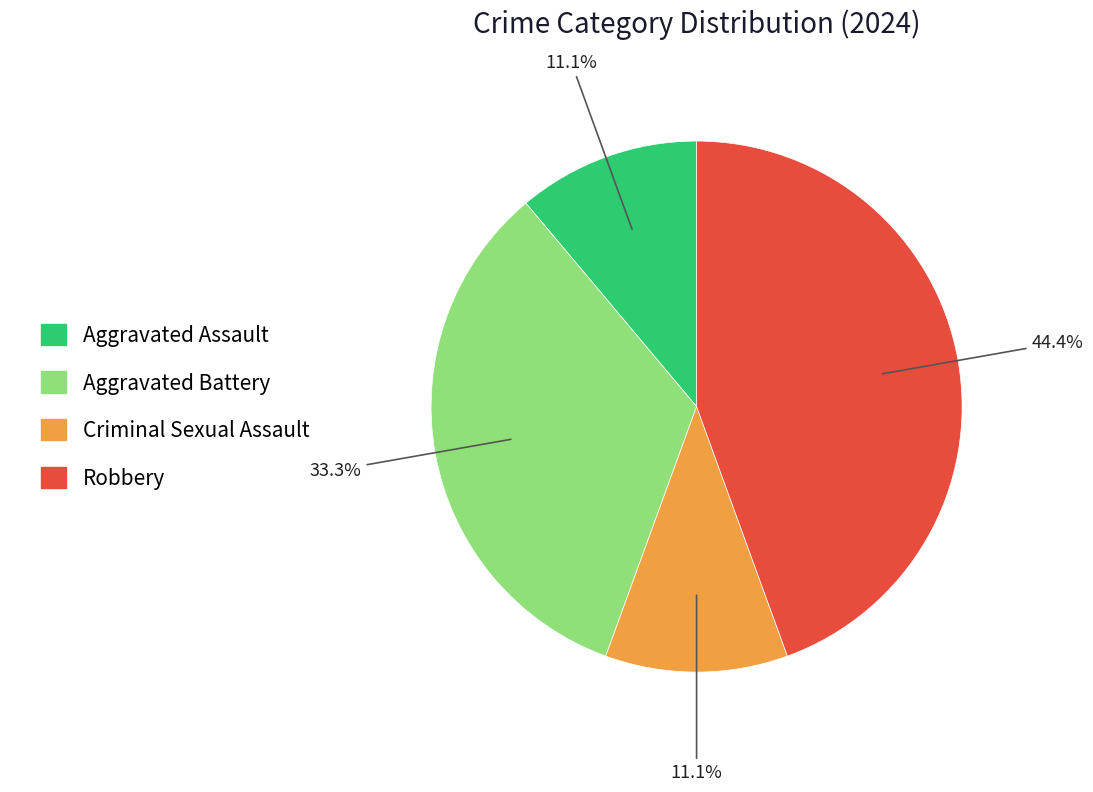

Is it true that Criminal Sexual Assault is 1% of the pie?

False